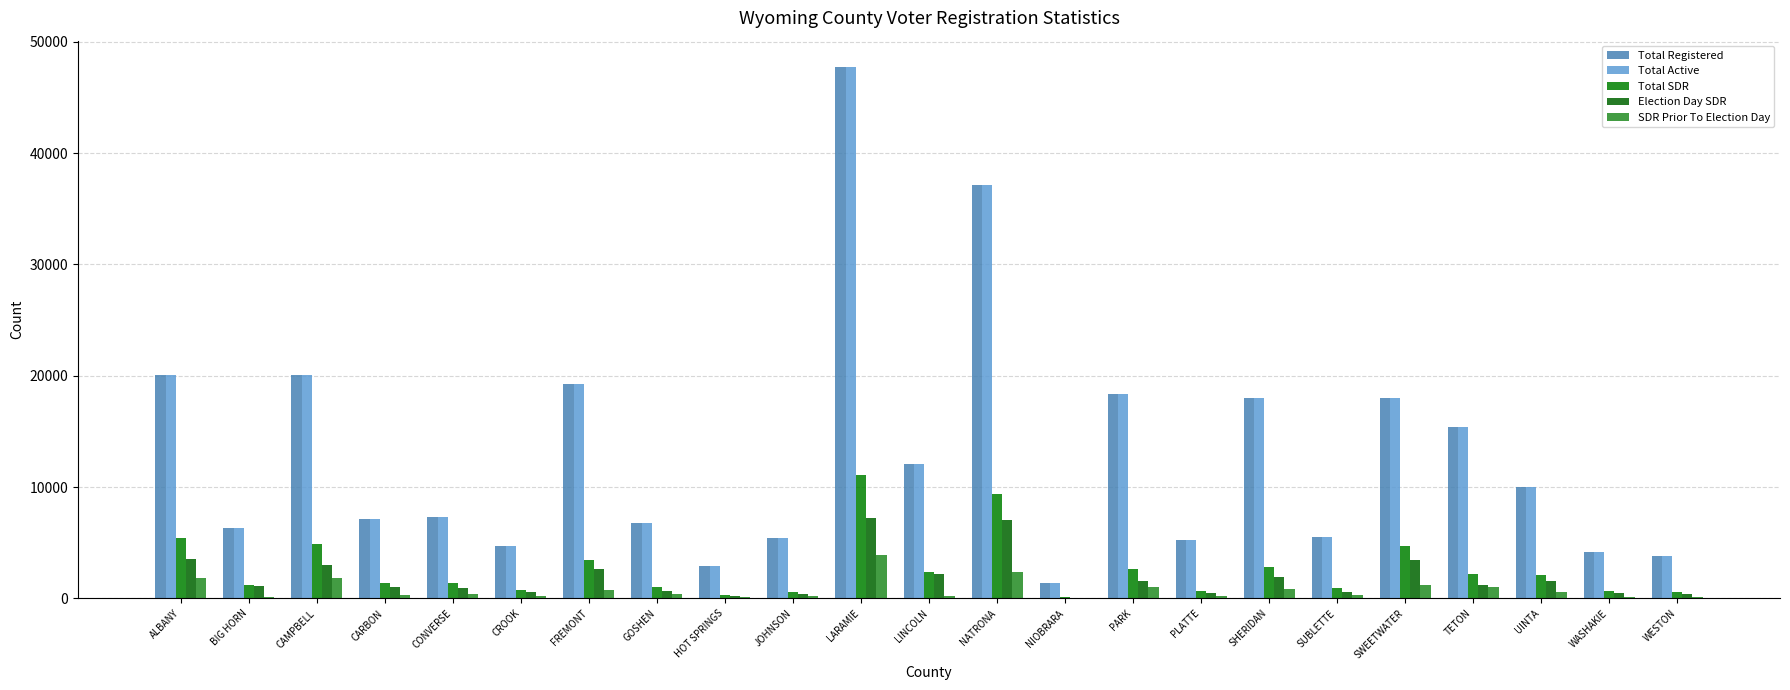

What are all the series names shown in the legend?

Total Registered, Total Active, Total SDR, Election Day SDR, SDR Prior To Election Day